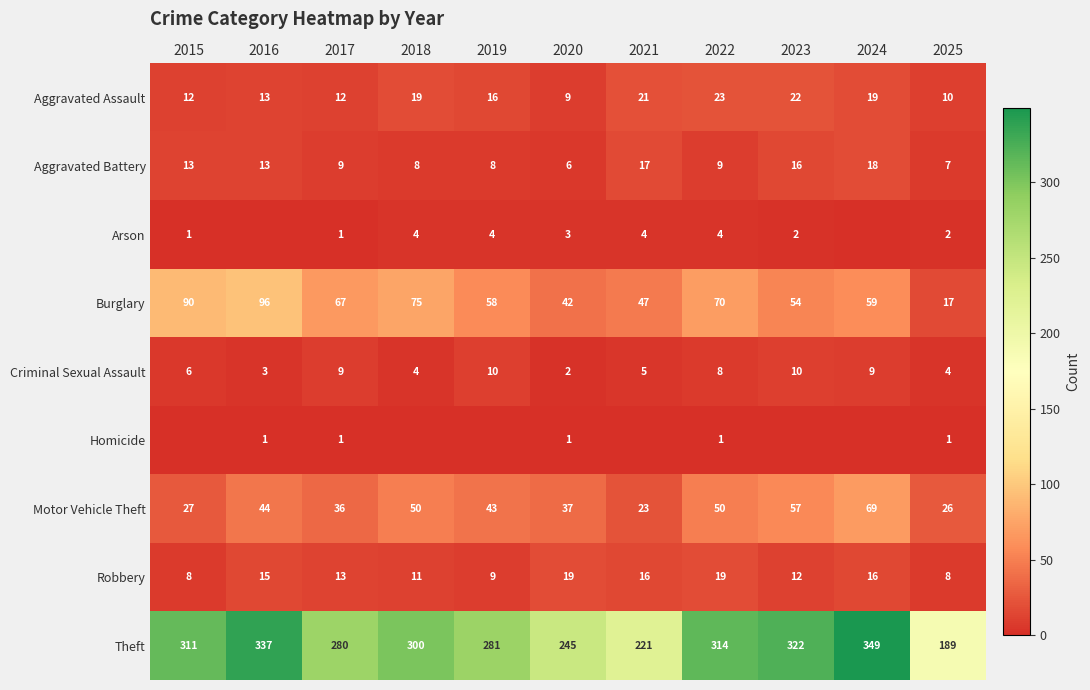

What is the difference between the highest and lowest values at 2025?

188